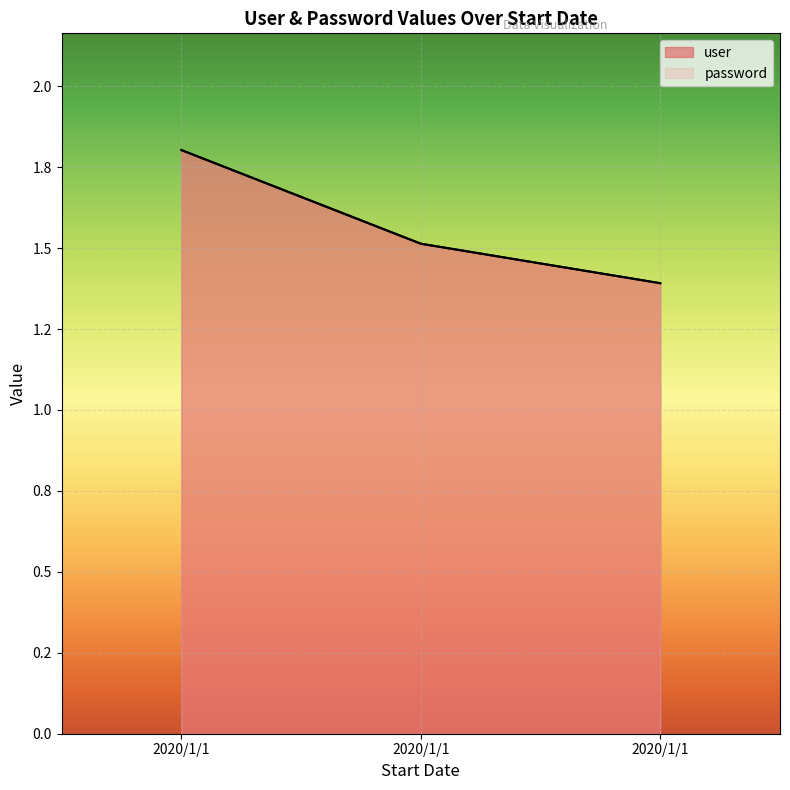

Does the chart display data point markers on the line(s)?

No